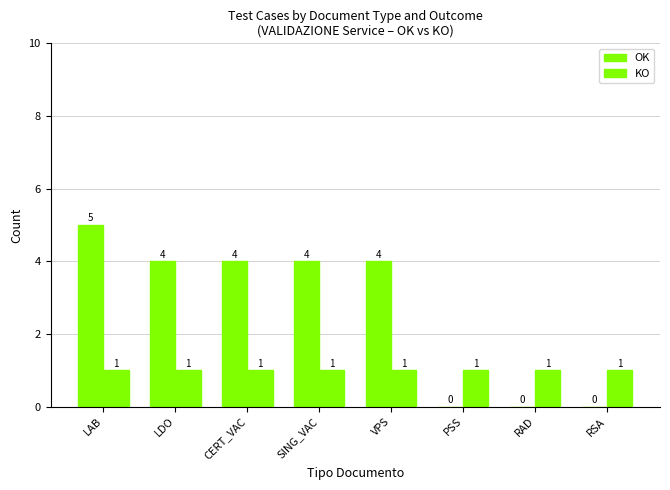

What is the highest value of the KO series?

1